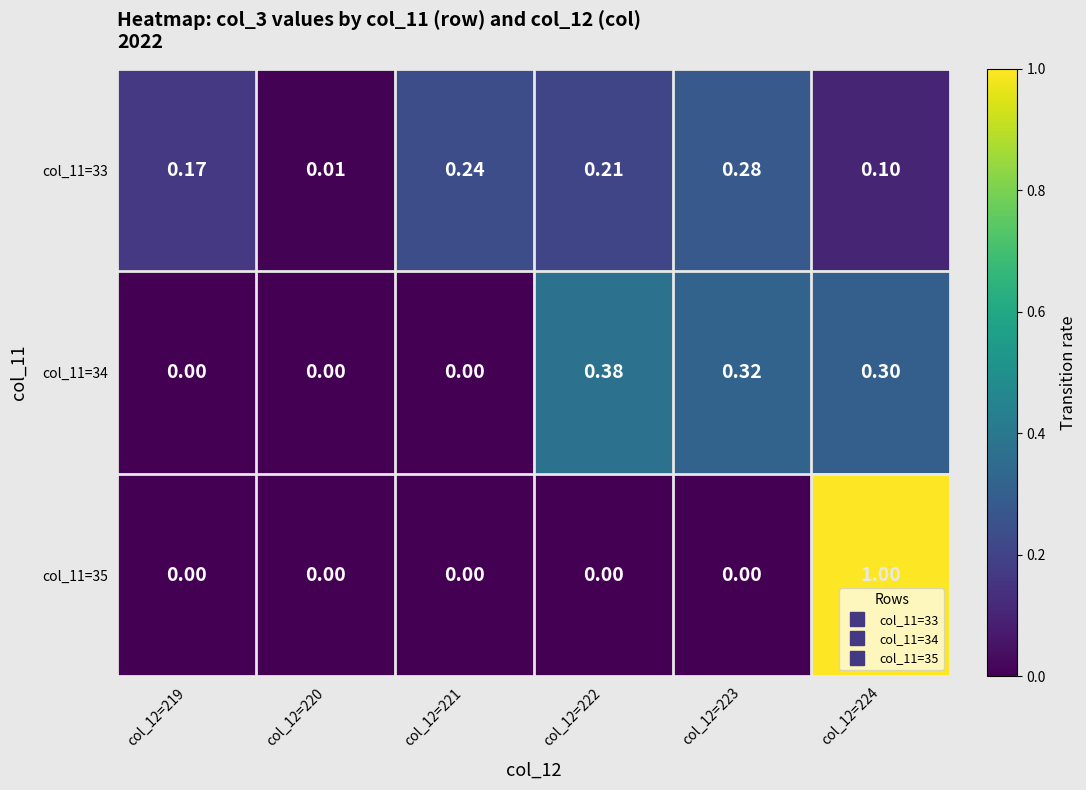

Is the value of col_11=33 at col_12=220 greater than the value of col_11=35 at col_12=222?

Yes